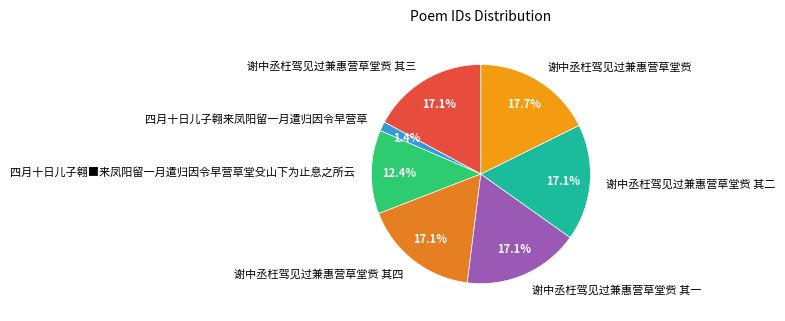

To the nearest percent, what is the difference between the largest and smallest slice percentages?

16%